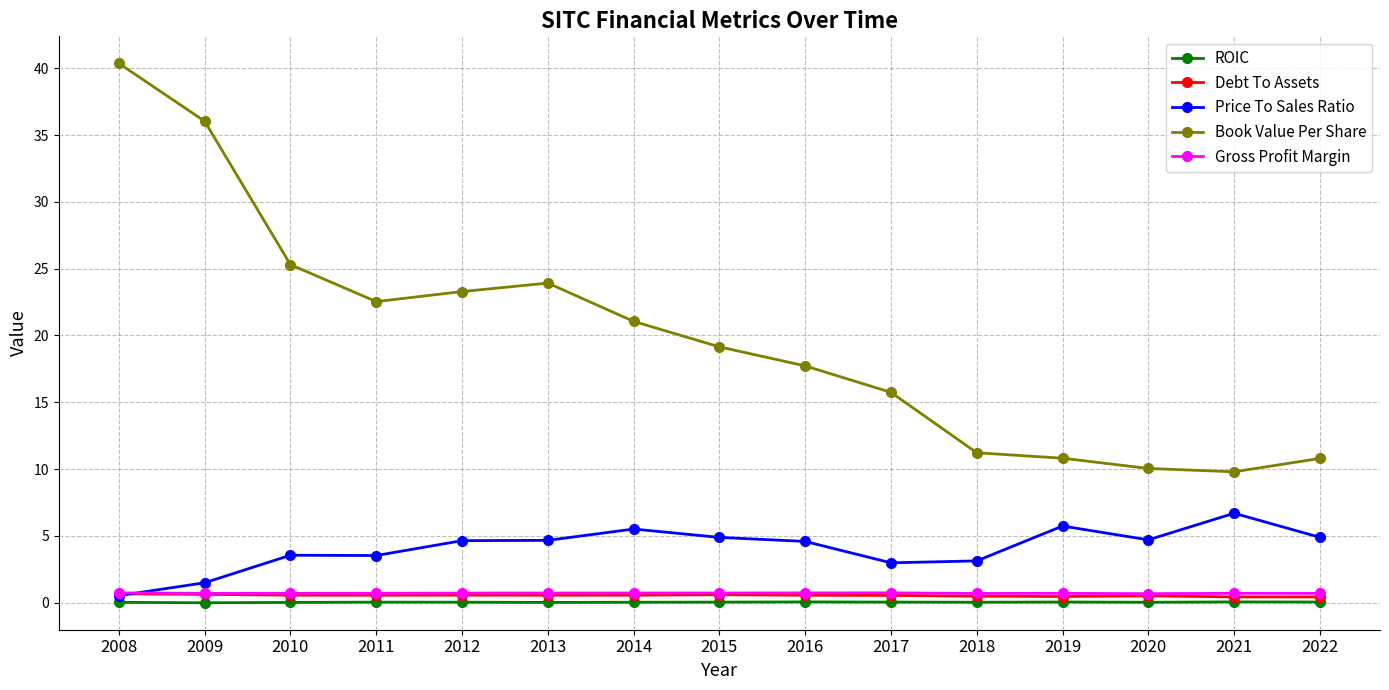

At how many categories does at least one series exceed 26?

2